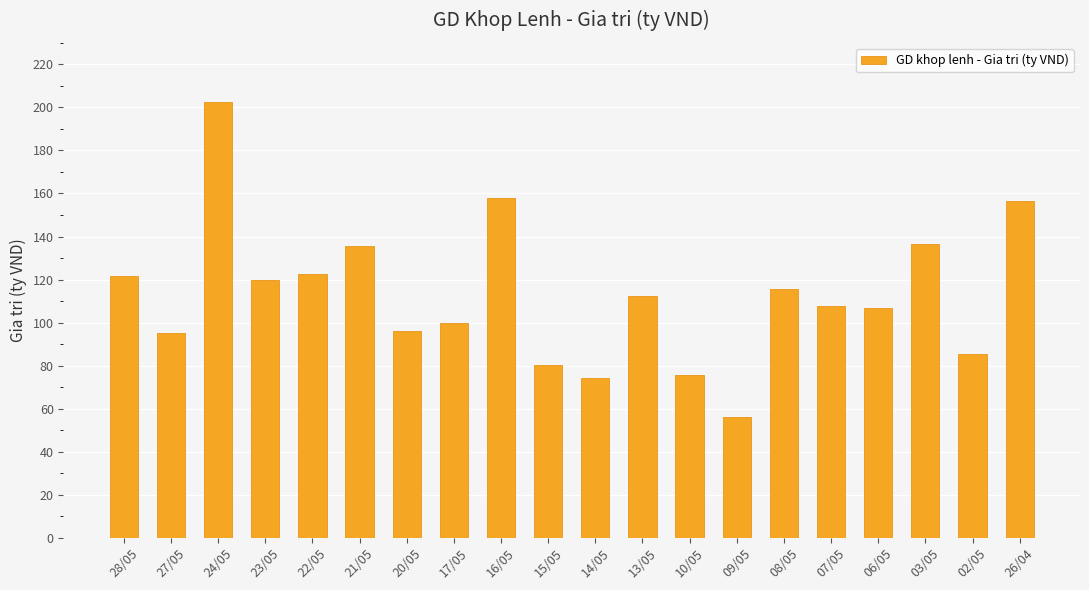

What is the difference between the maximum and minimum values?

146.4